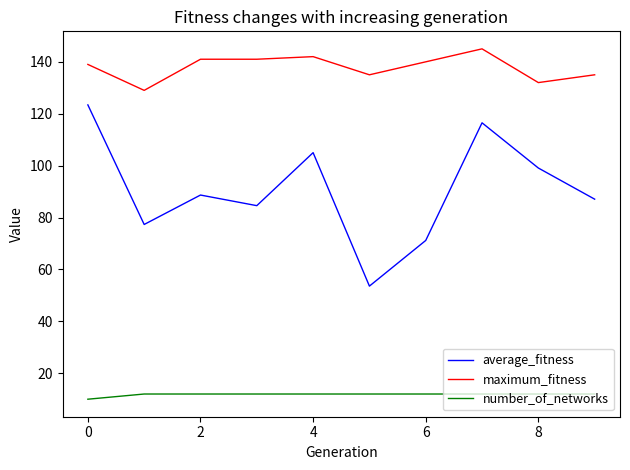

Which series has the largest total across all categories?

maximum_fitness